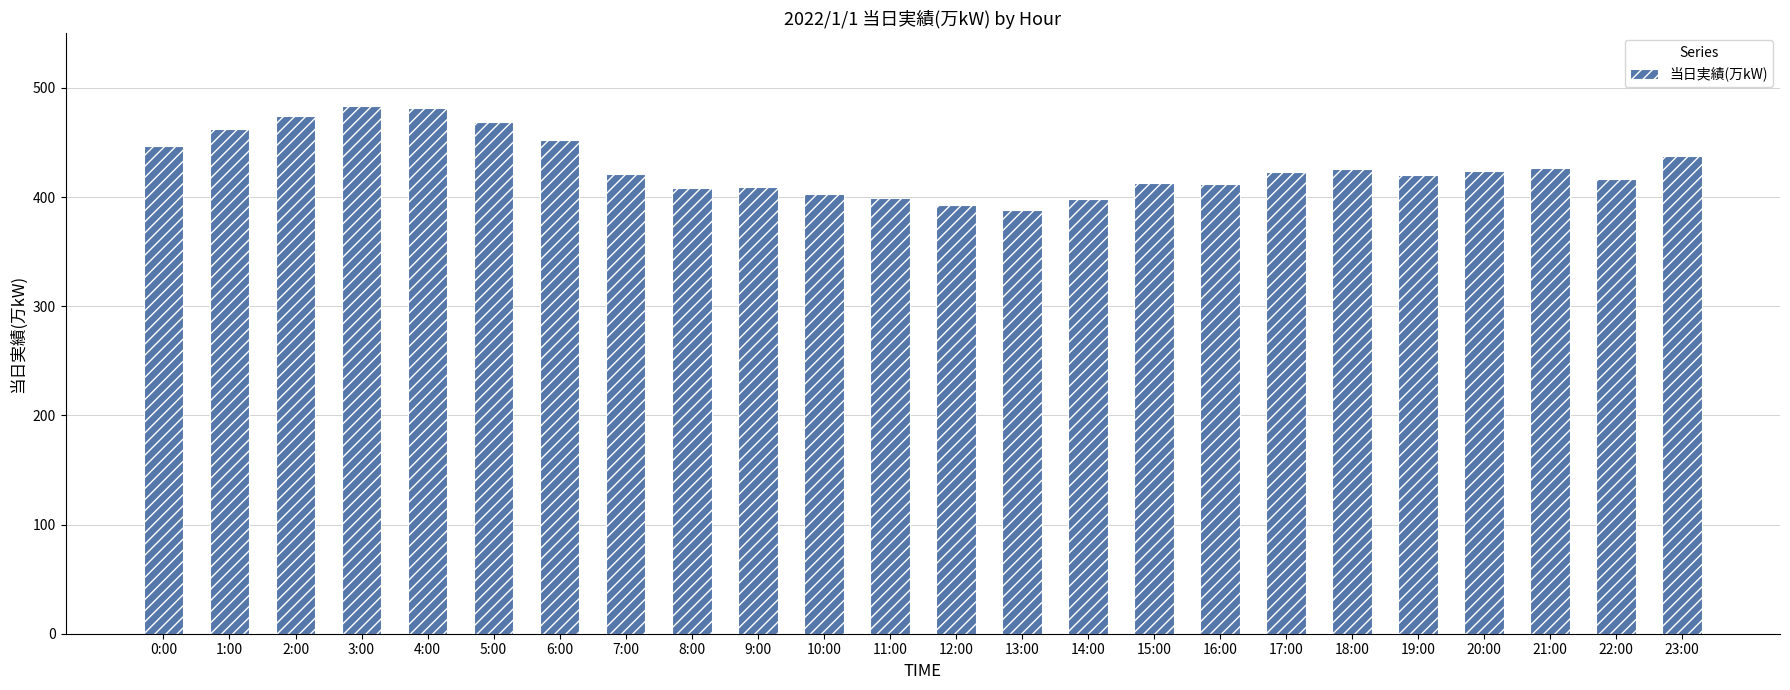

How many data points are less than 423?

12